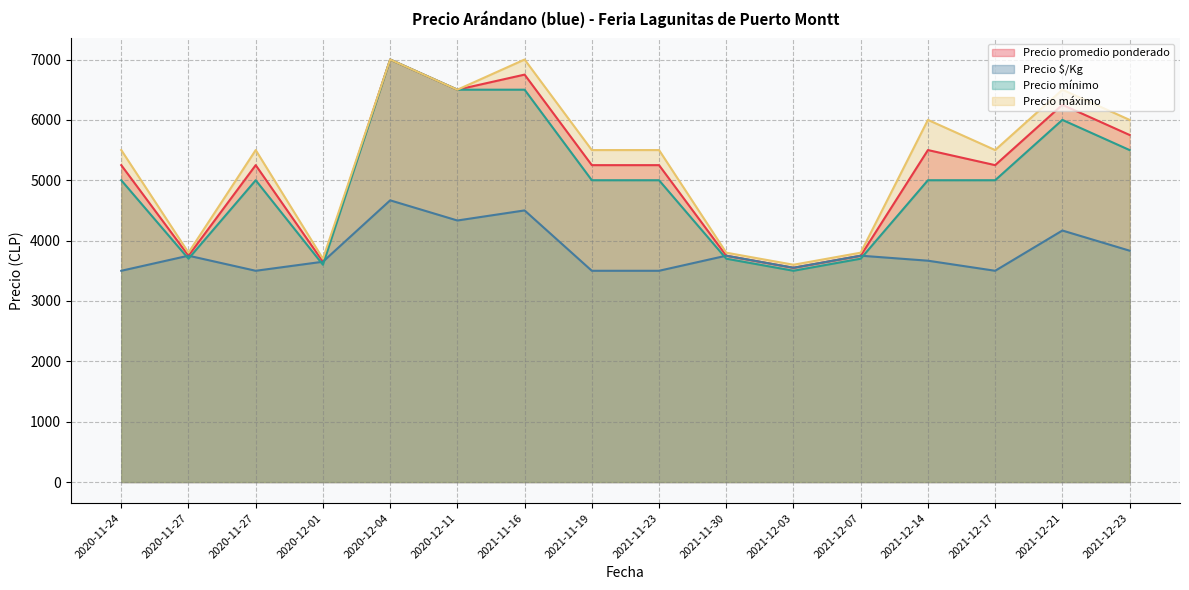

Which series has the widest spread of values?

Precio mínimo